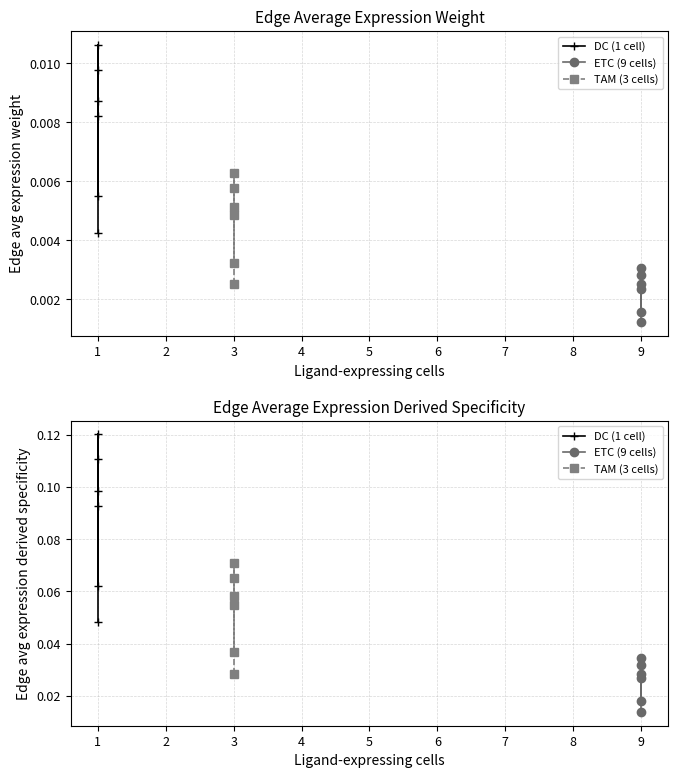

True or false: TAM (3 cells) and DC (1 cell) cross at least once.

False